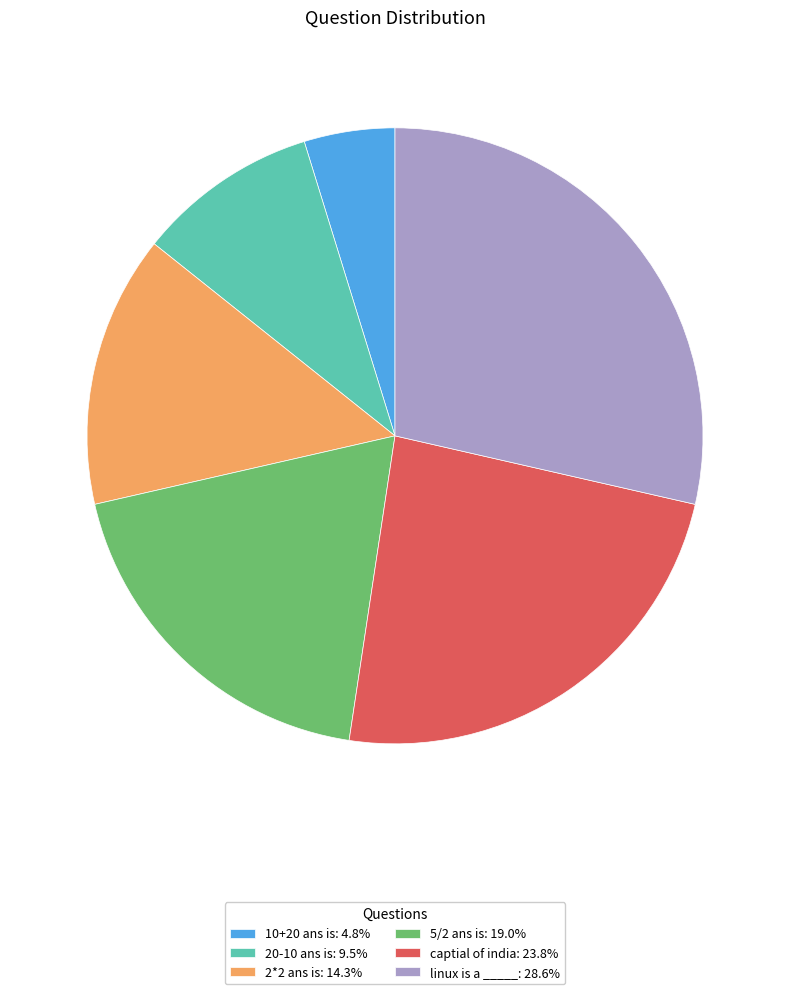

Which category has the smallest portion of the pie?

10+20 ans is